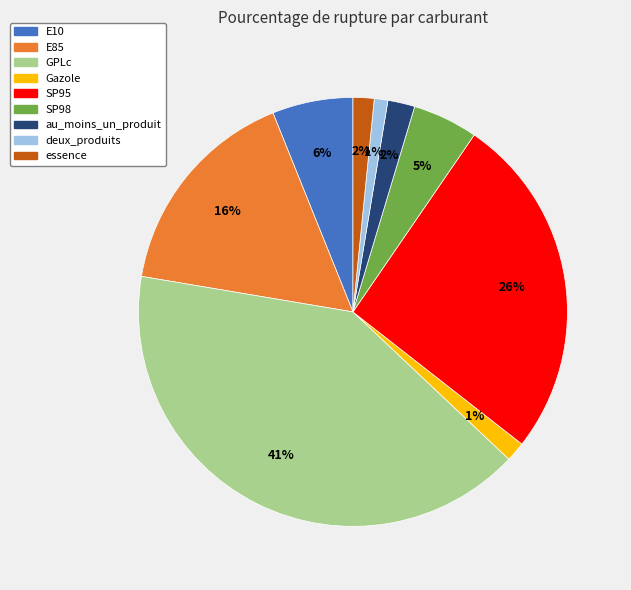

To the nearest percent, what percentage of the pie is au_moins_un_produit?

2%